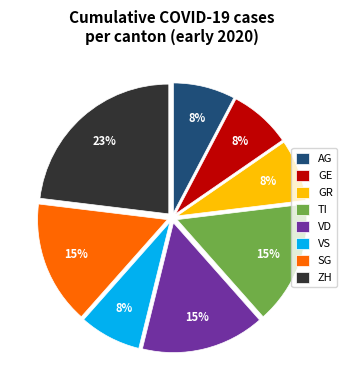

How many slices are in this pie chart?

8